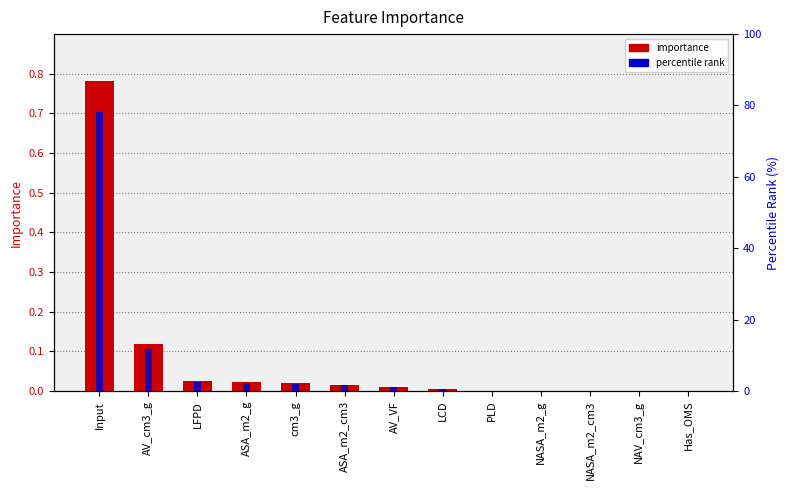

Reading left to right, what are all the values shown in this chart?

importance: 0.8	0.1	0.0	0.0	0.0	0.0	0.0	0.0	0.0	0.0	0.0	0.0	0.0
percentile rank: 78.2	11.8	2.4	2.3	2.1	1.6	1.0	0.6	0.0	0.0	0.0	0.0	0.0